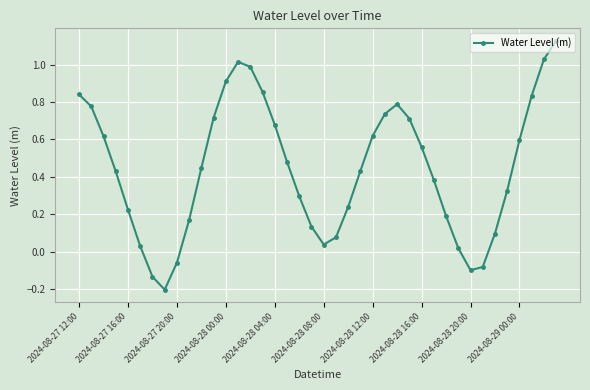

How many interior local valleys (lower than both neighbors) does the data have?

3